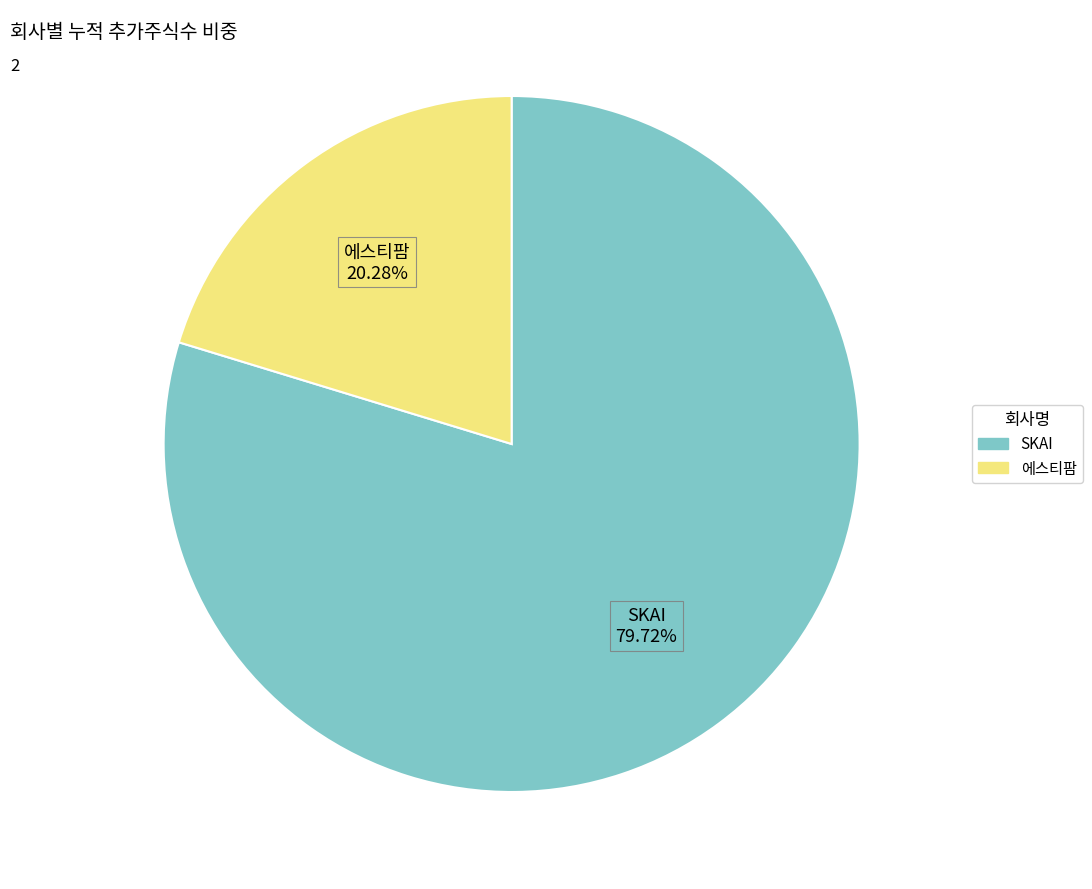

What is the total percentage of SKAI and 에스티팜?

100.0%